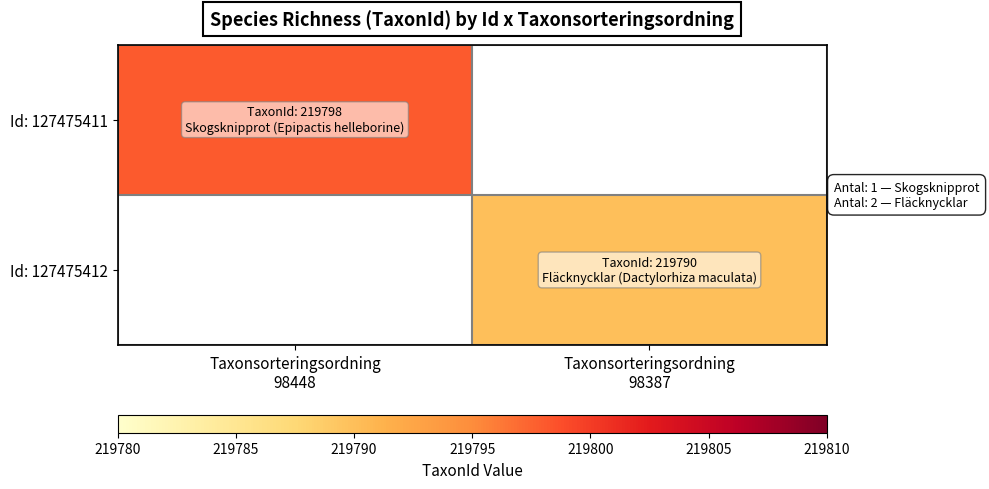

At which label does Id: 127475412 reach its minimum?

Taxonsorteringsordning 98448